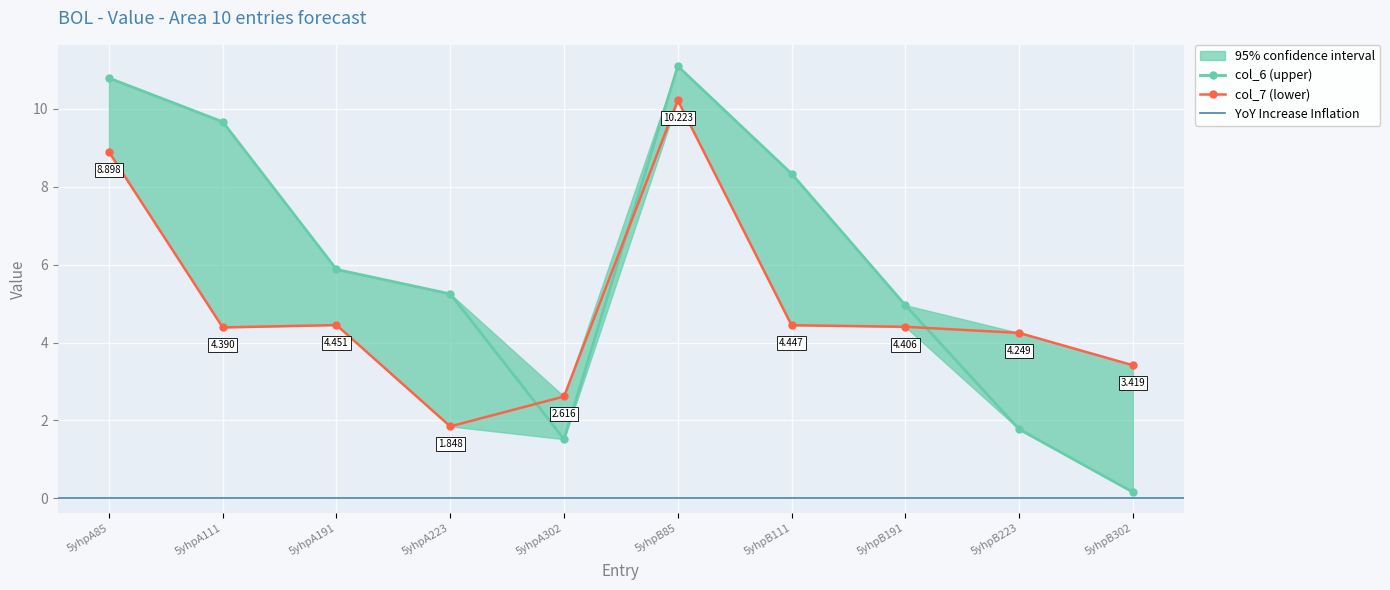

Reading left to right, list all the values displayed in this chart.

col_6: 10.8	9.7	5.9	5.3	1.5	11.1	8.3	5.0	1.8	0.2
col_7: 8.9	4.4	4.5	1.8	2.6	10.2	4.4	4.4	4.2	3.4